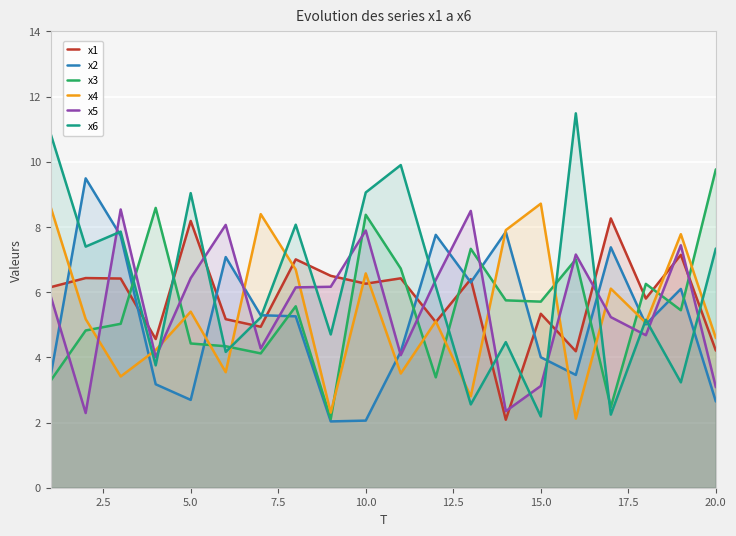

What is the difference between the maximum and minimum values in the x3 series?

7.7